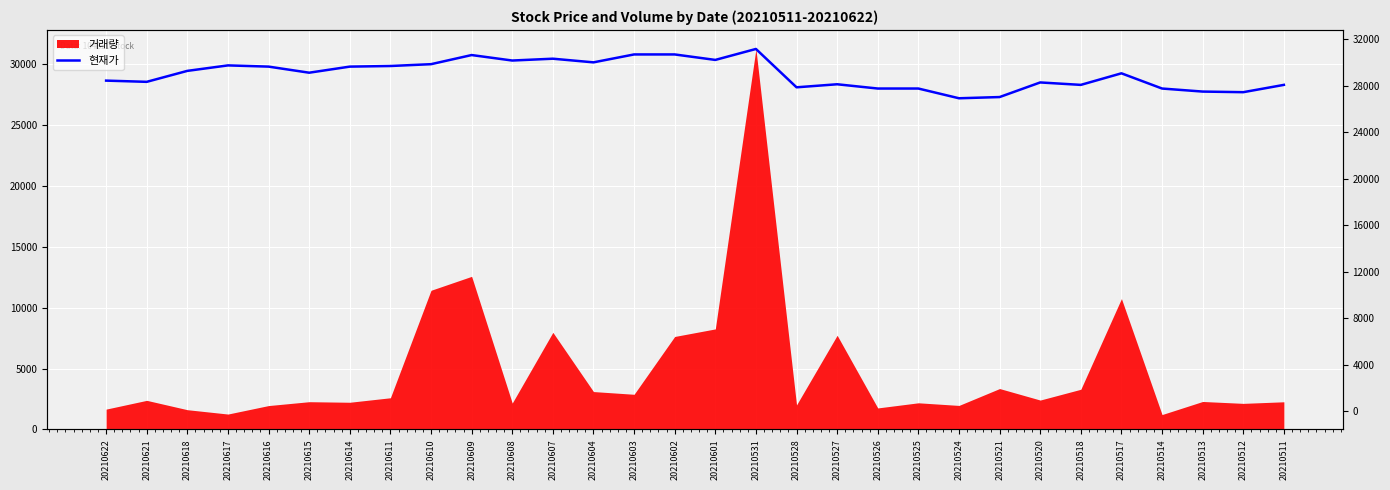

The value at 20210608 is 42693. True or false?

False